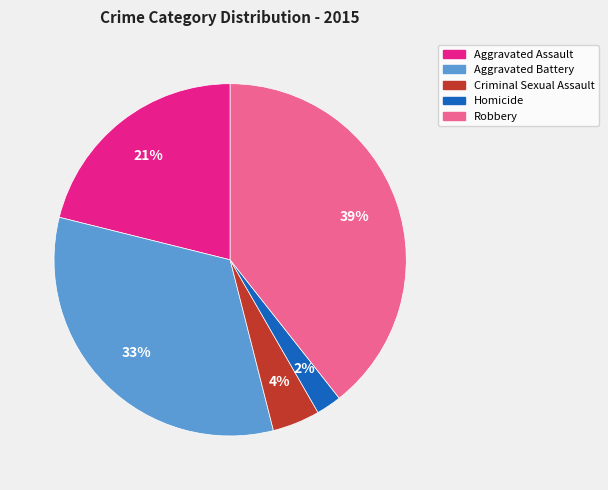

Is the sum of Homicide and Aggravated Battery greater than half?

No